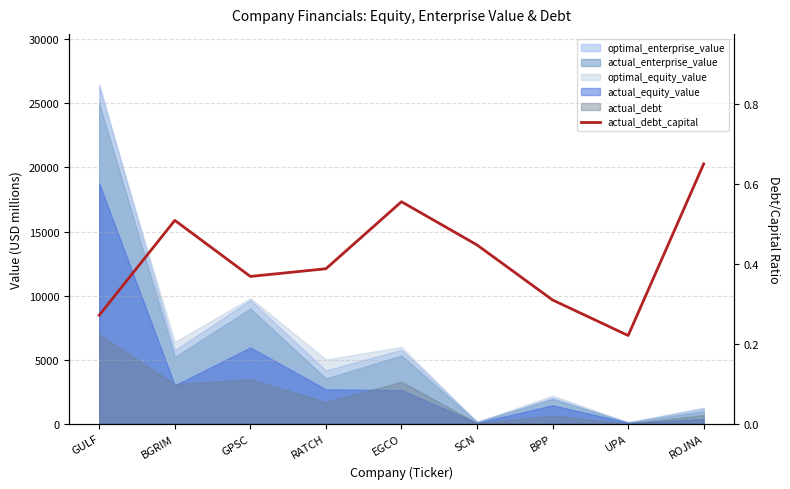

The value at EGCO is 0.6. True or false?

True